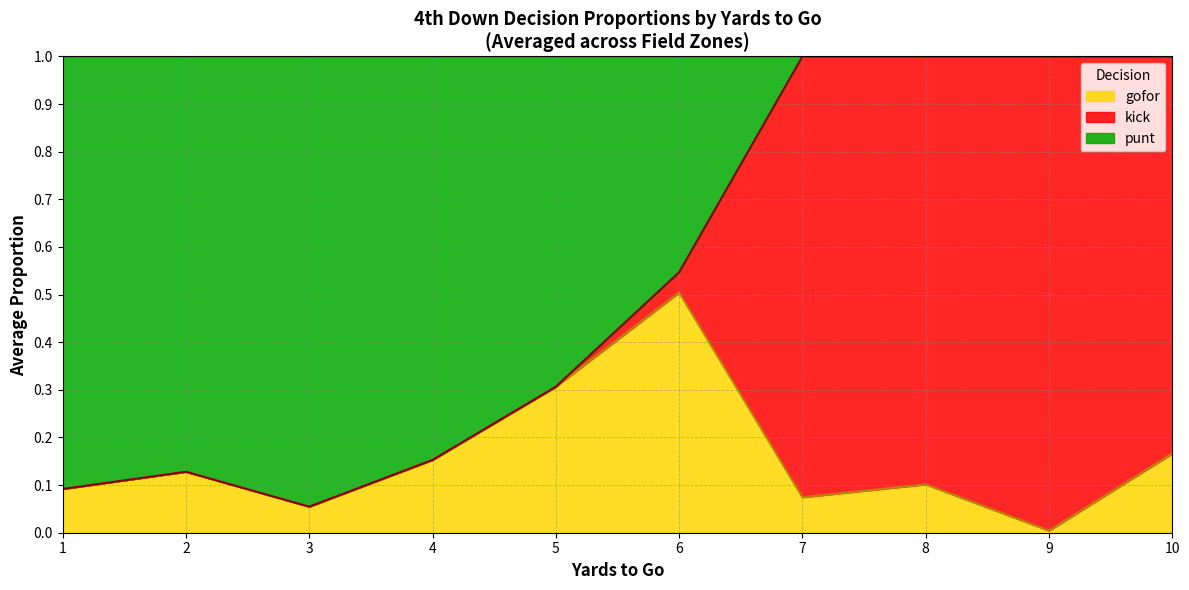

What is the total value across all series at 3?

1.0